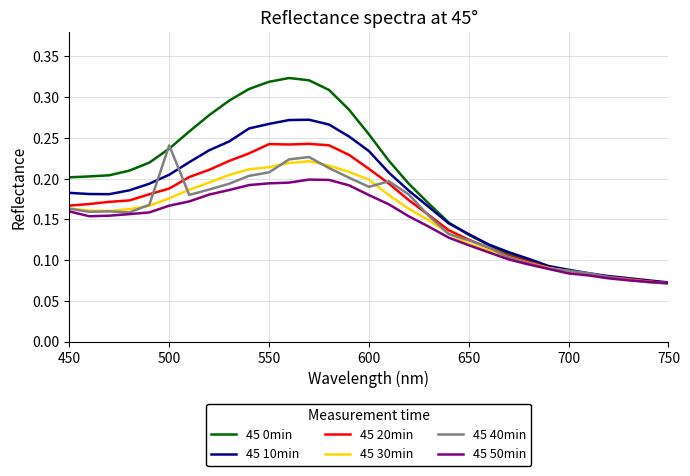

Which series has the largest total across all categories?

45 0min